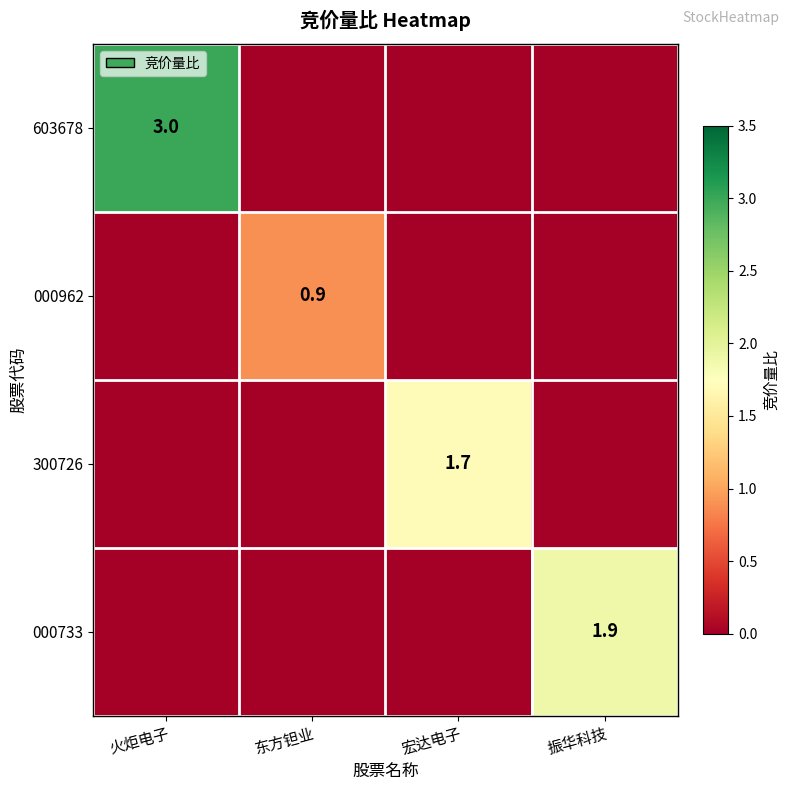

At which category does the chart reach its minimum across all series?

东方钽业